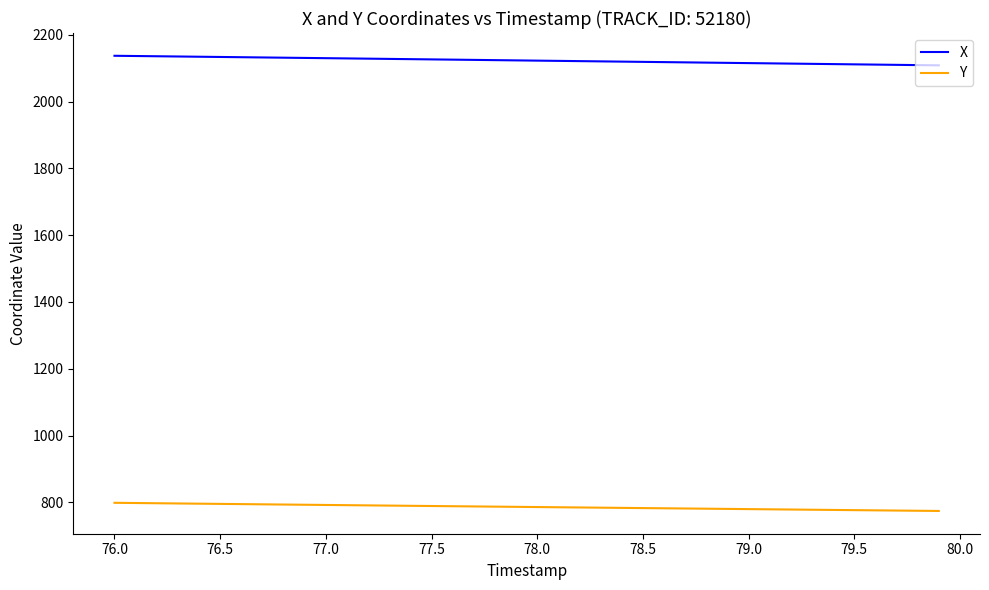

What is the maximum value for Y?

798.7